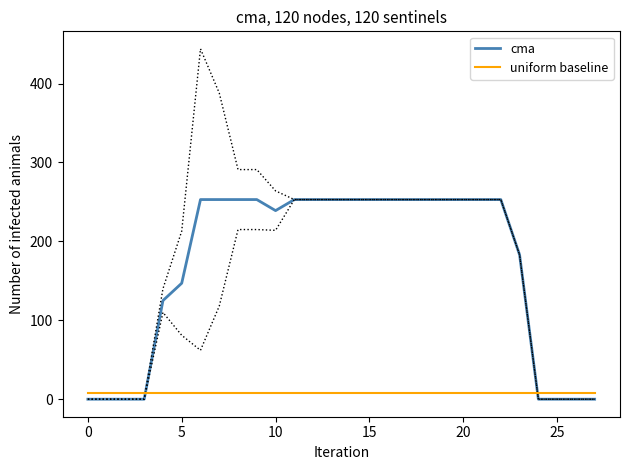

Is it true that cma equals 0.0 at 0?

True